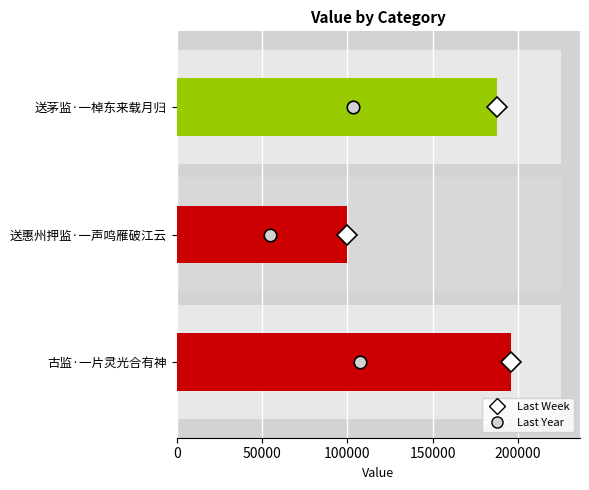

What is the maximum value shown in the chart?

195757